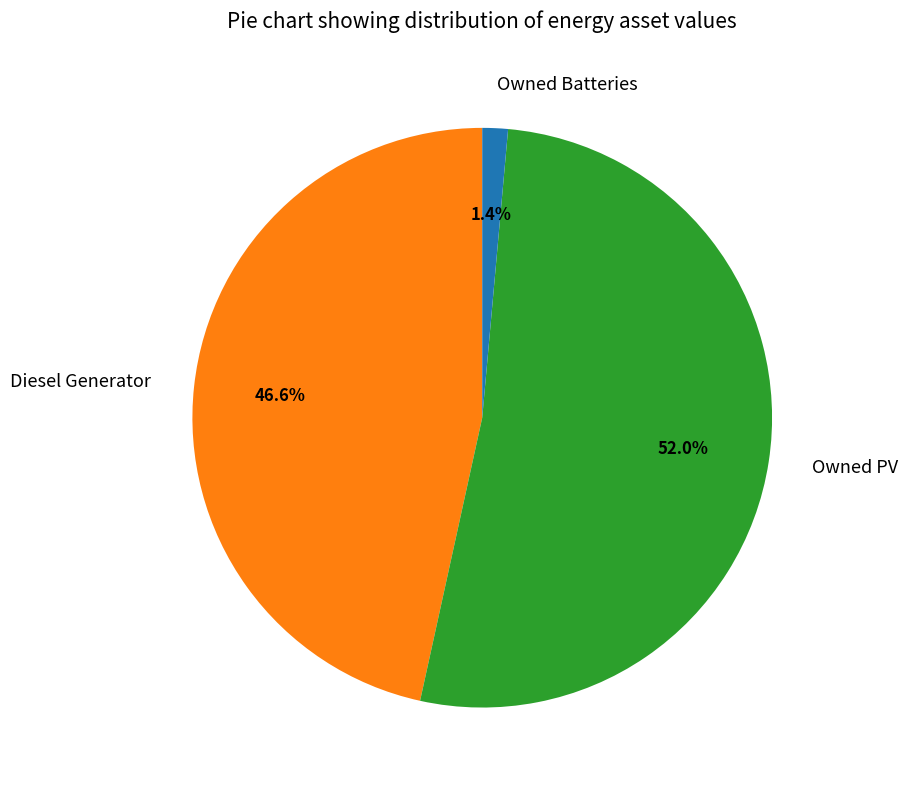

Approximately how many times larger is the value at Diesel Generator compared to Owned PV?

0.9